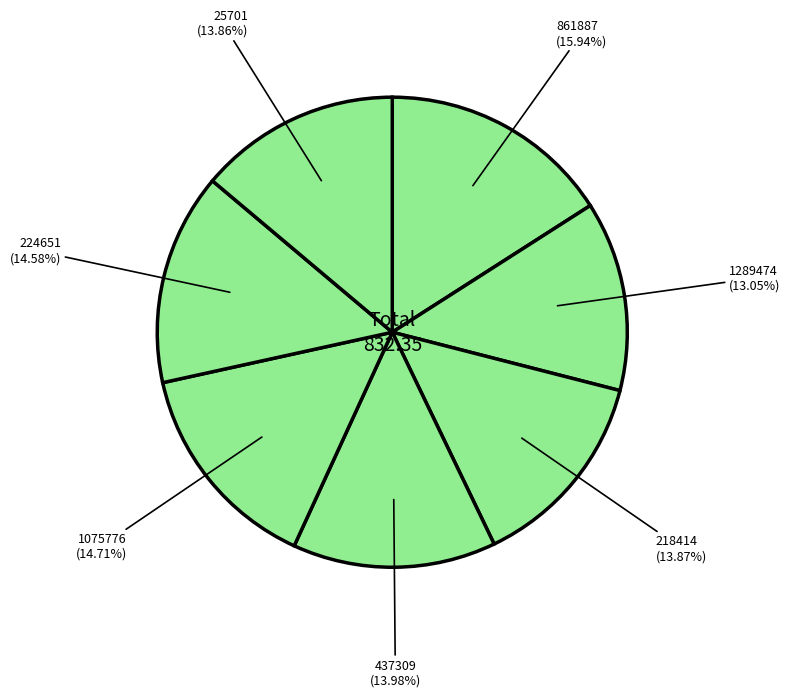

Is there any slice that represents more than half of the pie?

No